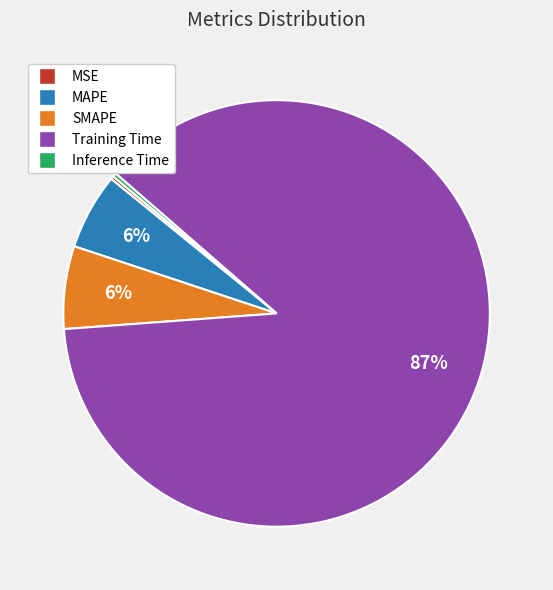

Combined, do Inference Time and Training Time account for over 50%?

Yes